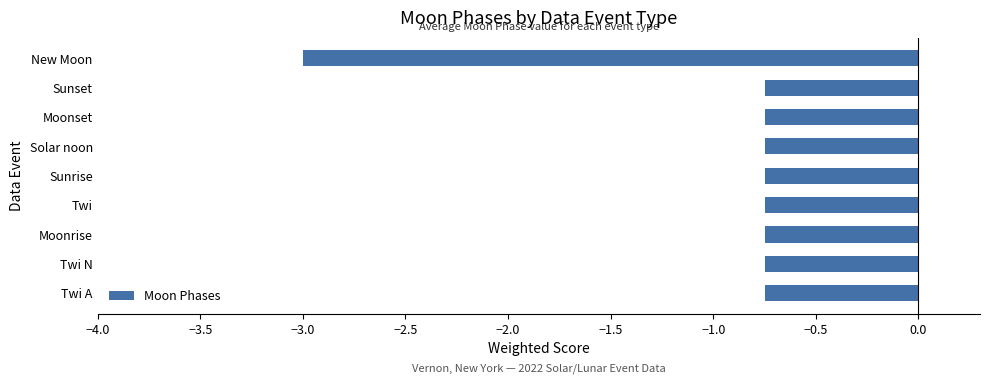

Which label corresponds to the smallest value in the chart?

New Moon